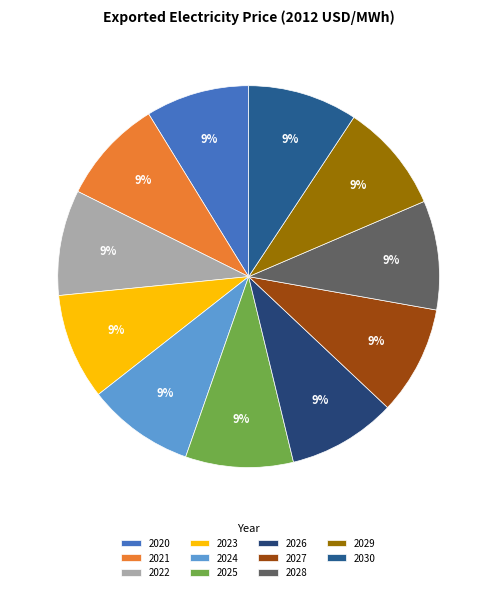

To the nearest percent, what is the average slice percentage?

9%